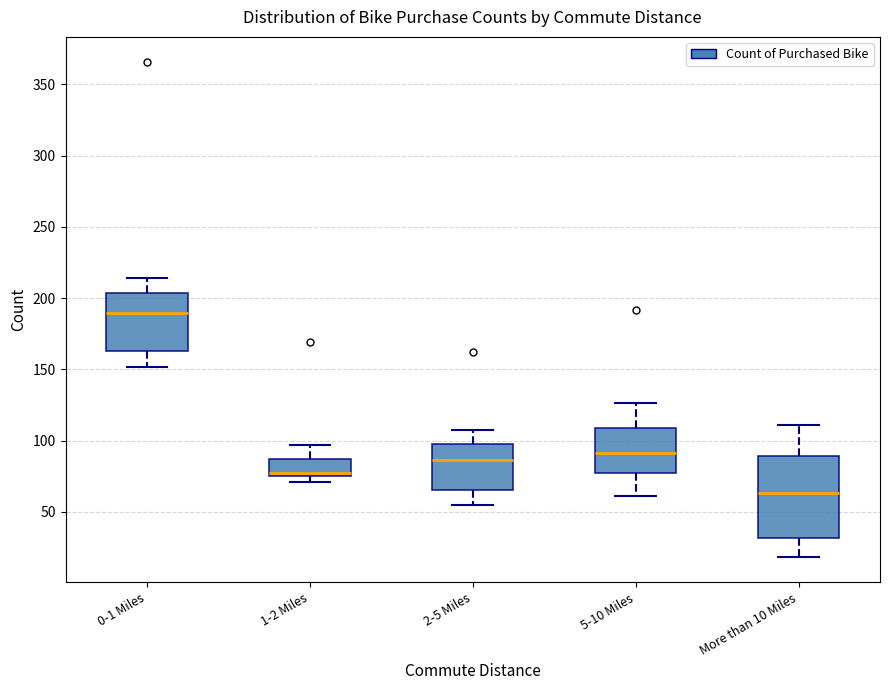

Where does the upper whisker of the box for 0-1 Miles end on the y-axis? The values are not printed on the chart, so give them approximately, as read against the axis.

215